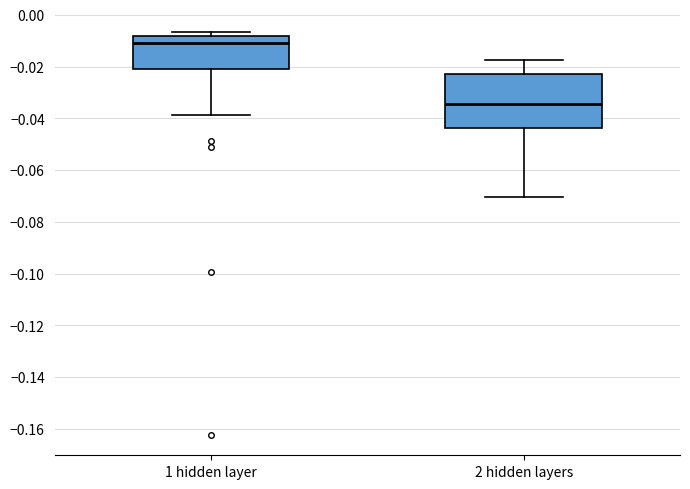

Which box's median line is the highest?

1 hidden layer